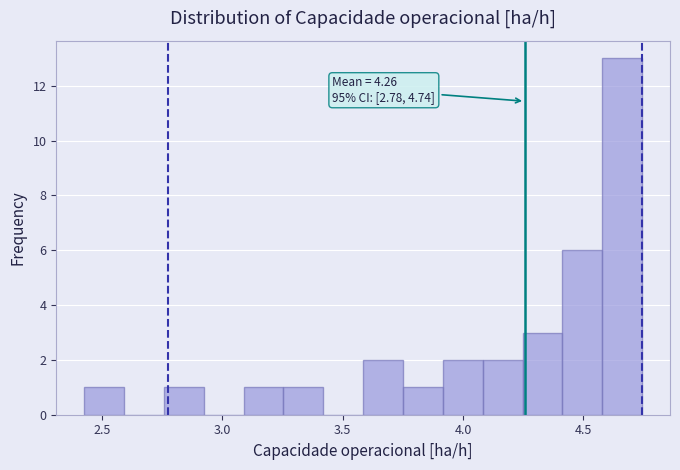

Around what value on the x-axis is the tallest bar? Give the approximate position of its centre, as read against the axis.

4.65